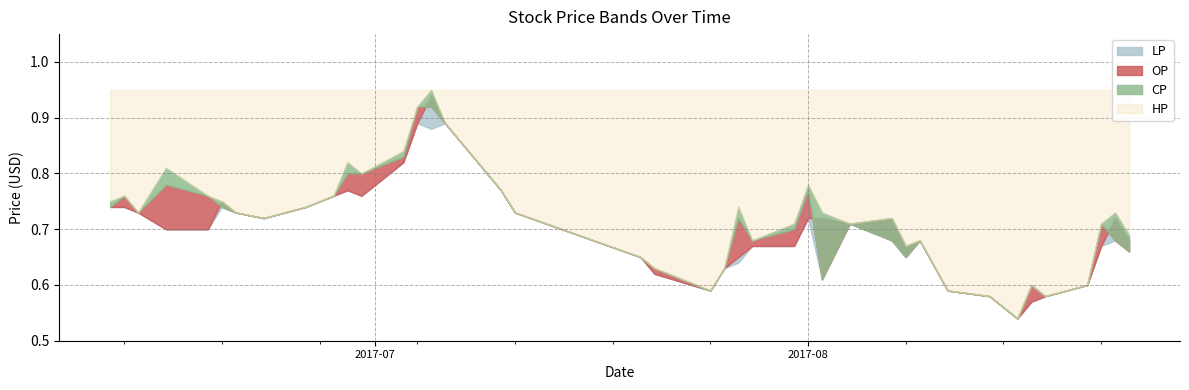

Count the number of data series in this chart.

4